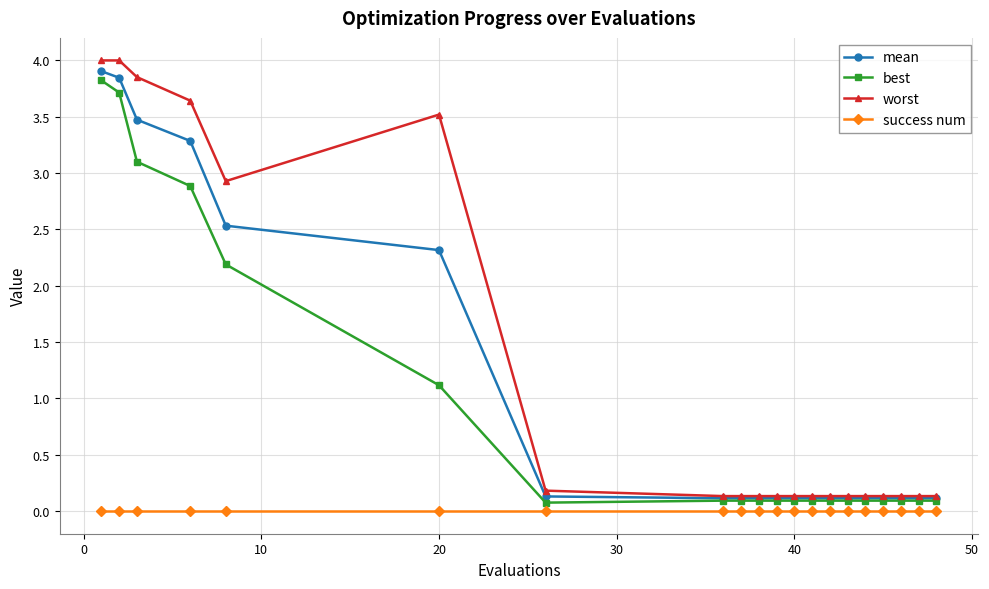

True or false: success num and mean cross at least once.

False